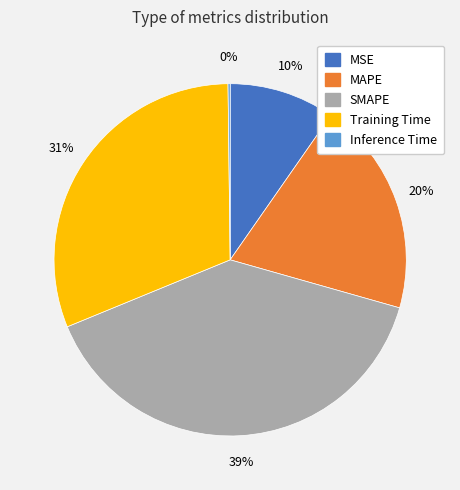

To the nearest percent, what is the average slice percentage?

20%